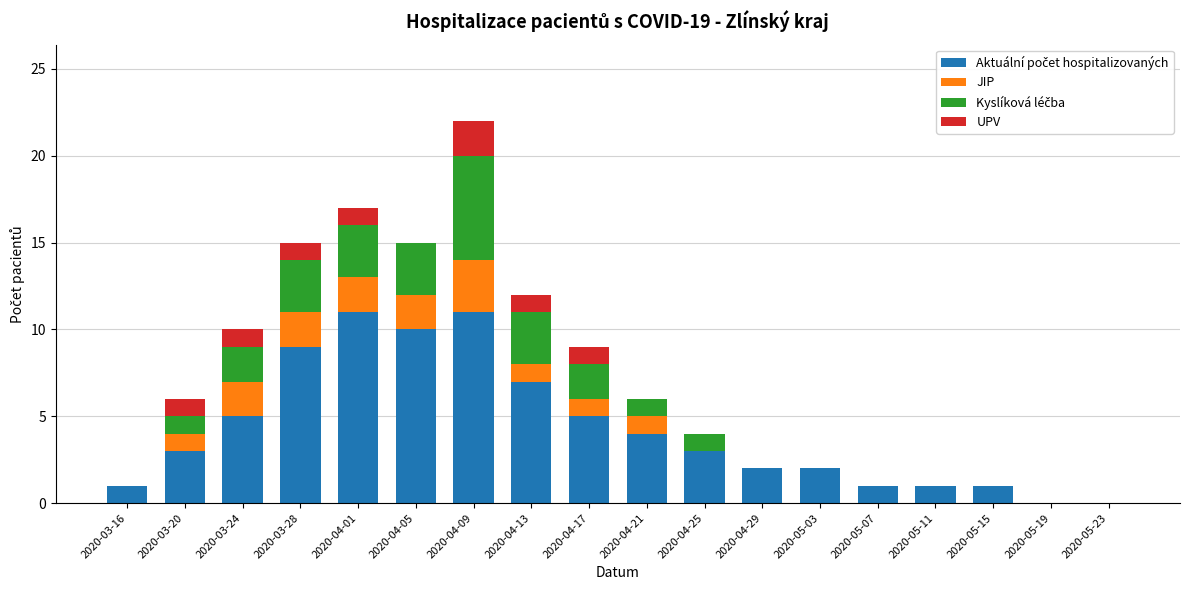

At which category is the sum across all series the highest?

2020-04-09